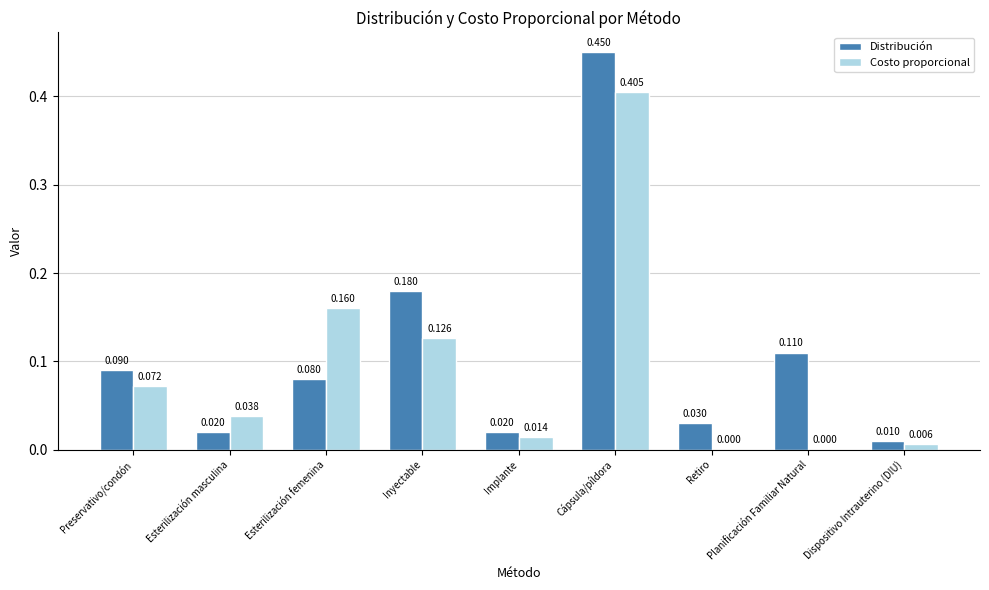

Which series has the largest range (max minus min)?

Distribución